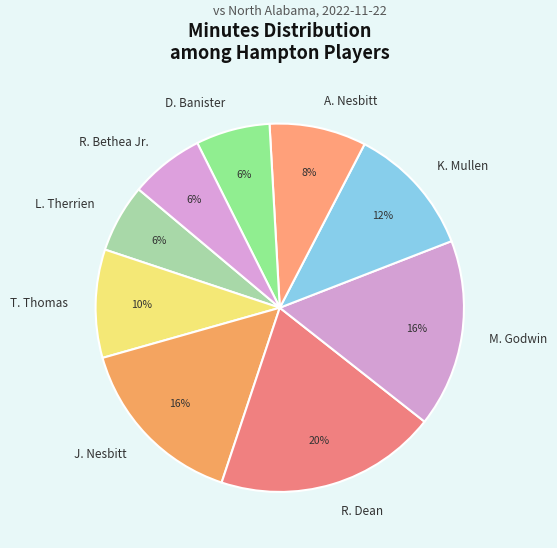

To the nearest percent, what is the average slice percentage?

11%